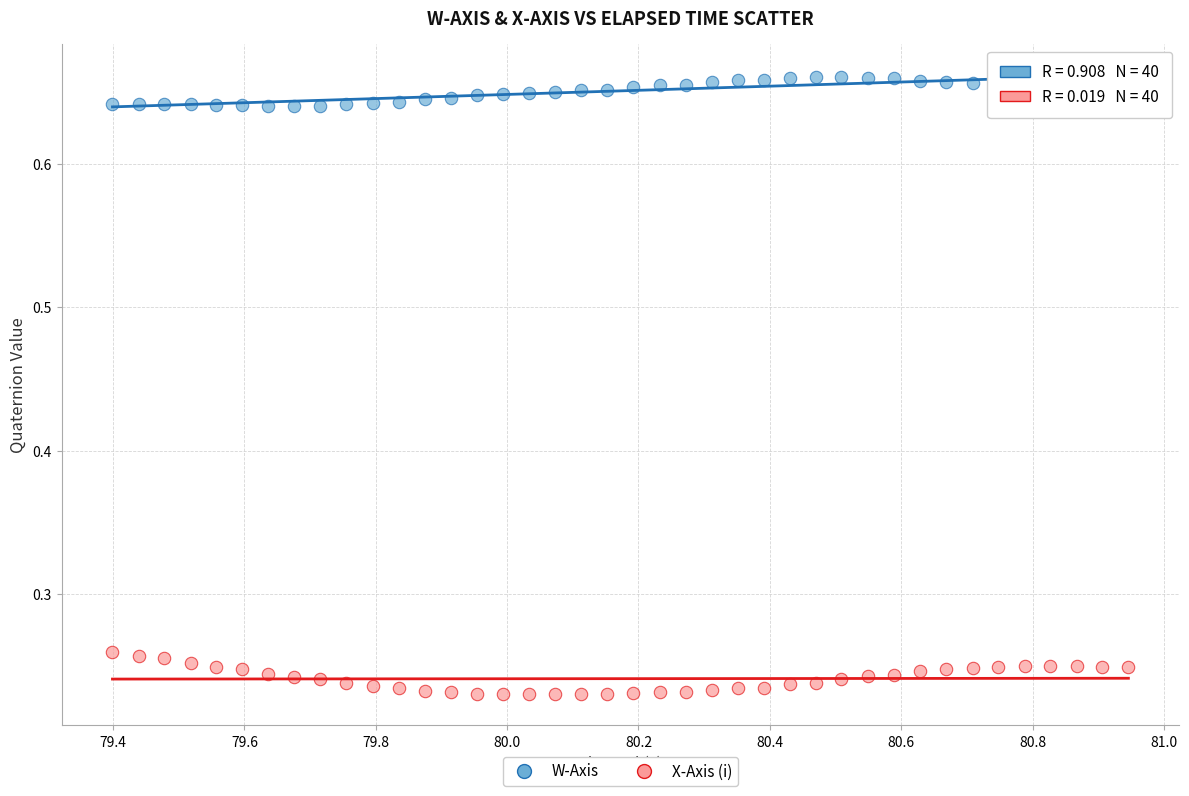

Across all data points, what is the range of X values (max minus min)?

1.5